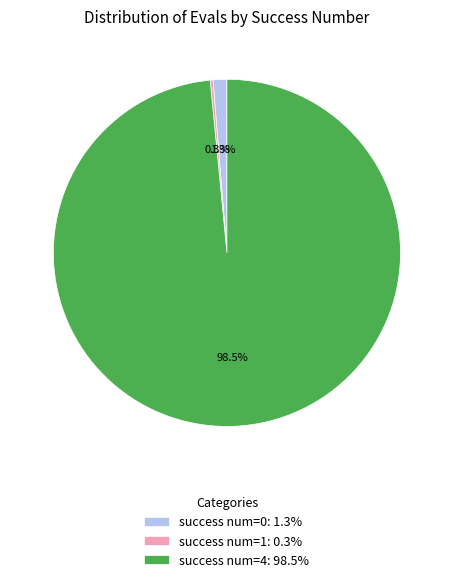

Which category accounts for the majority?

success num=4: 98.5%